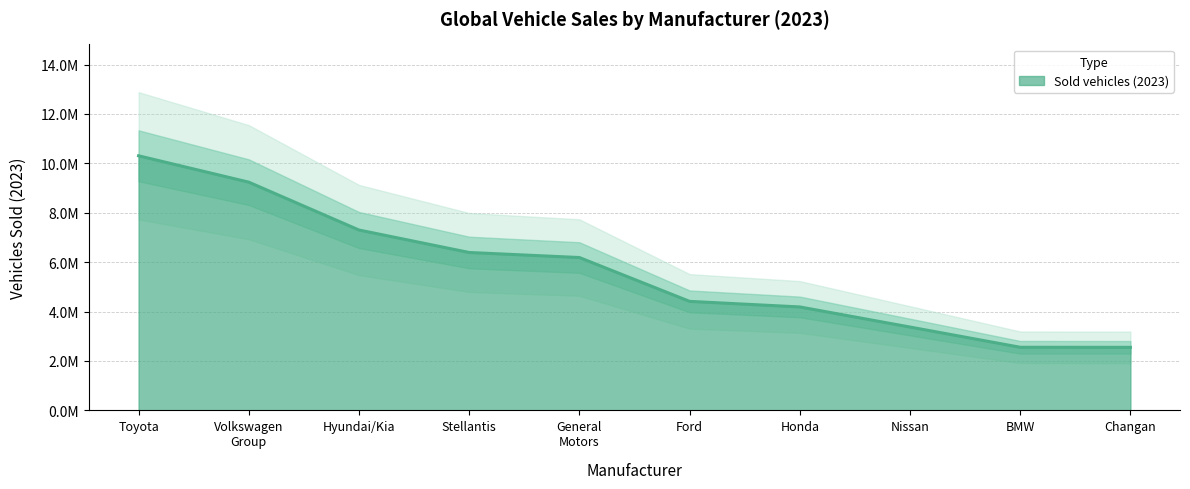

Reading left to right, list all the values displayed in this chart.

10307395	9239575	7302451	6392600	6188476	4413545	4188039	3374271	2555341	2553052